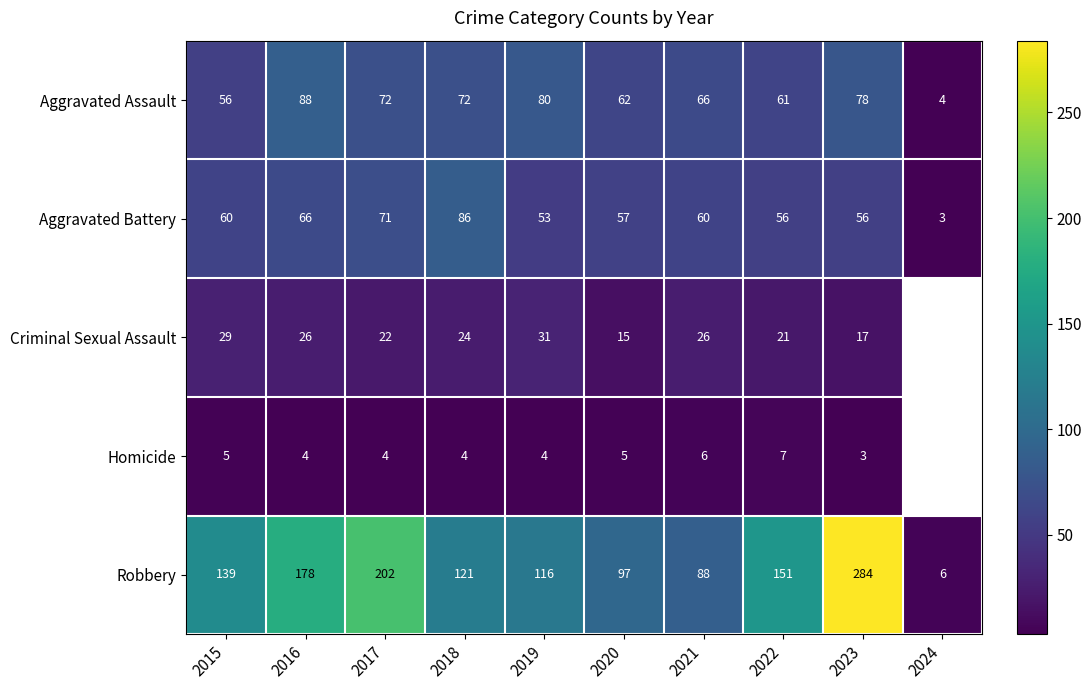

At 2023, list the series in order from largest to smallest.

Robbery, Aggravated Assault, Aggravated Battery, Criminal Sexual Assault, Homicide